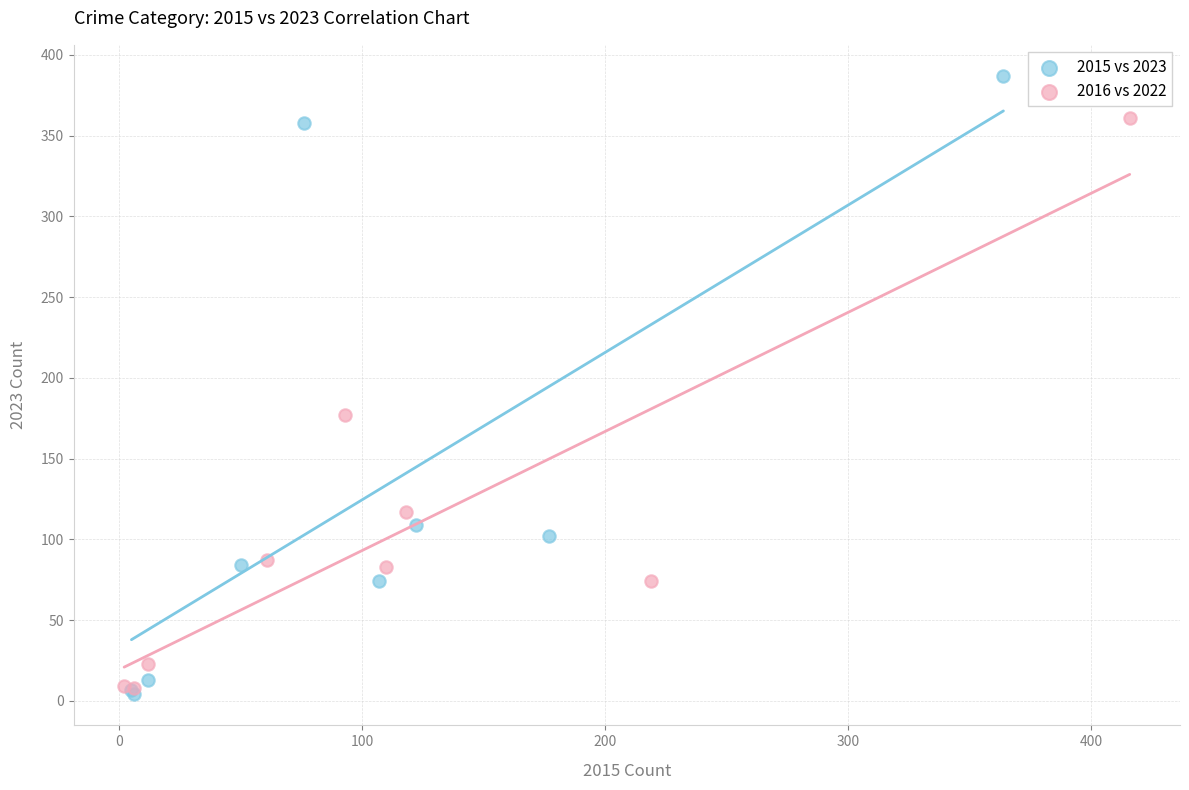

Which series contains the highest Y value?

2015 vs 2023